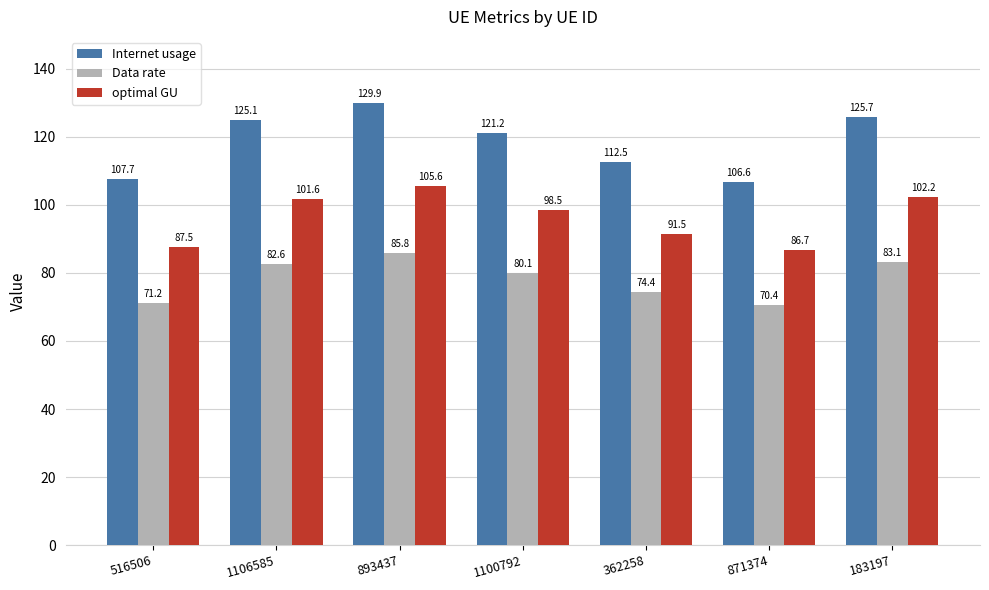

At 1100792, list the series in order from smallest to largest.

Data rate, optimal GU, Internet usage